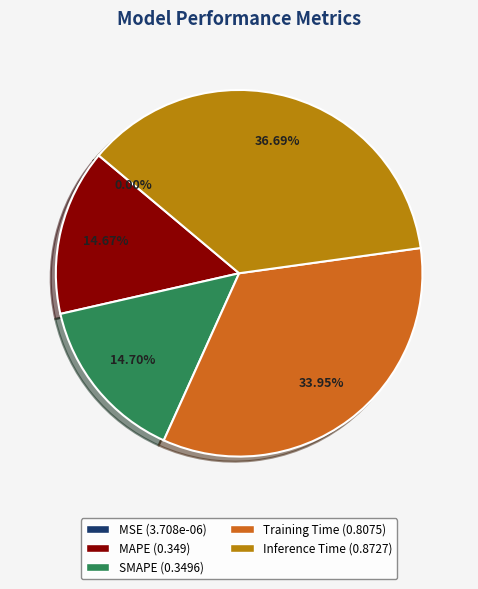

Which has a higher value, Training Time (0.8075) or MAPE (0.349)?

Training Time (0.8075)